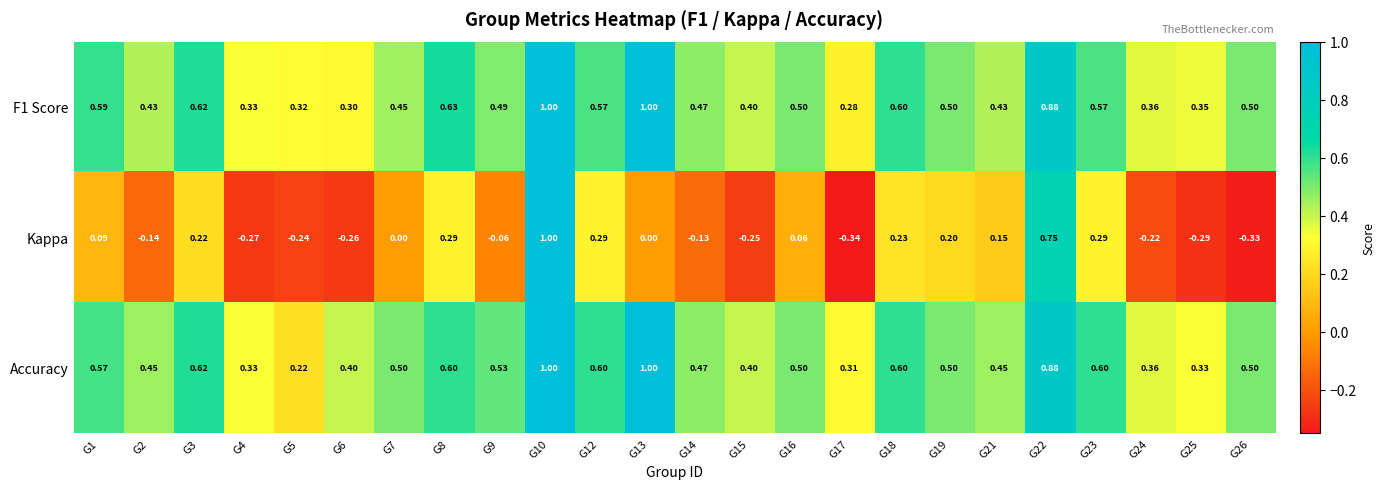

Which series has the widest spread of values?

Kappa